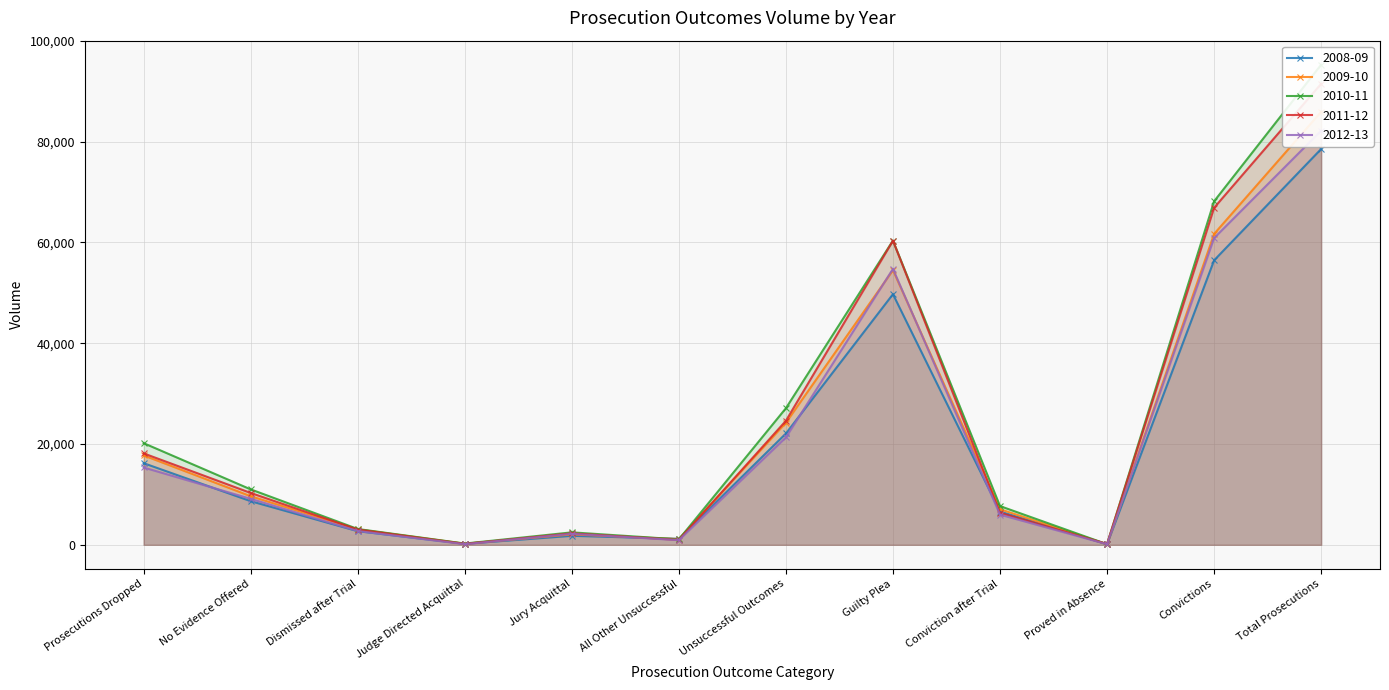

Rank the series at Conviction after Trial from lowest to highest value.

2012-13, 2011-12, 2008-09, 2009-10, 2010-11